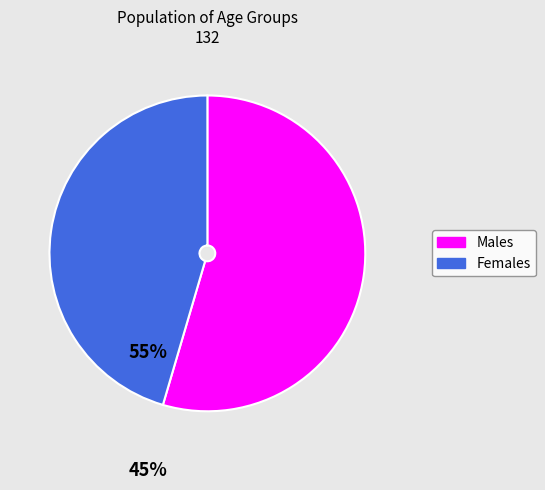

Which has a higher value, Males or Females?

Males